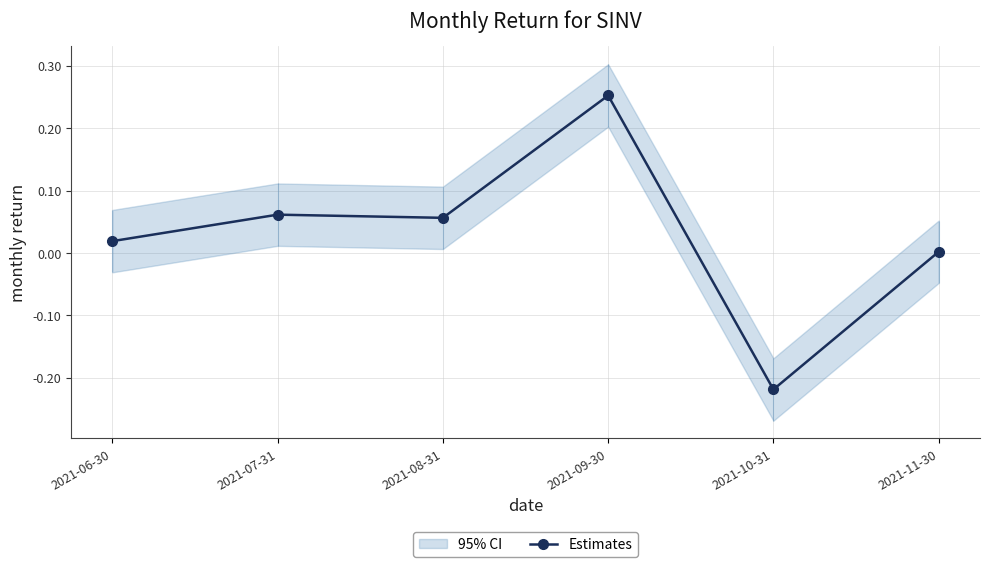

How many values are below zero?

1